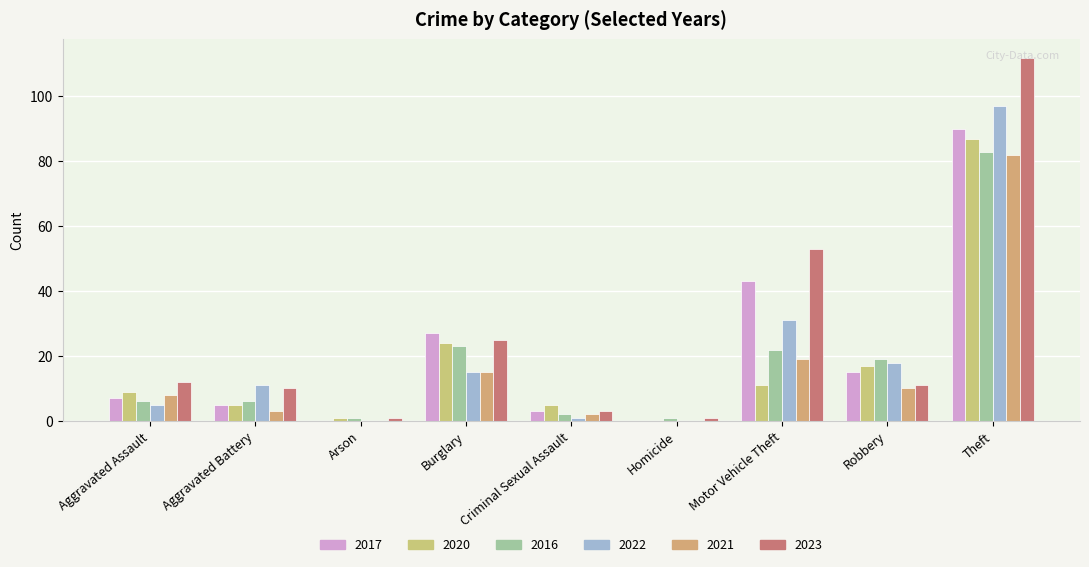

What is the label of the 6th bar from the left?

Homicide